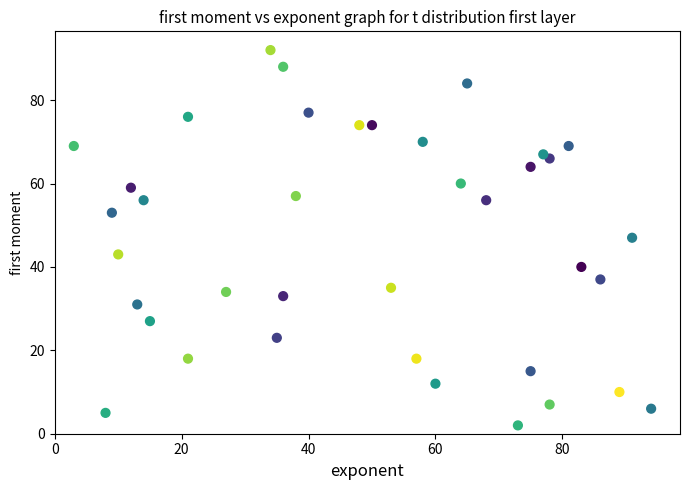

What is the range of Y values (max minus min)?

90